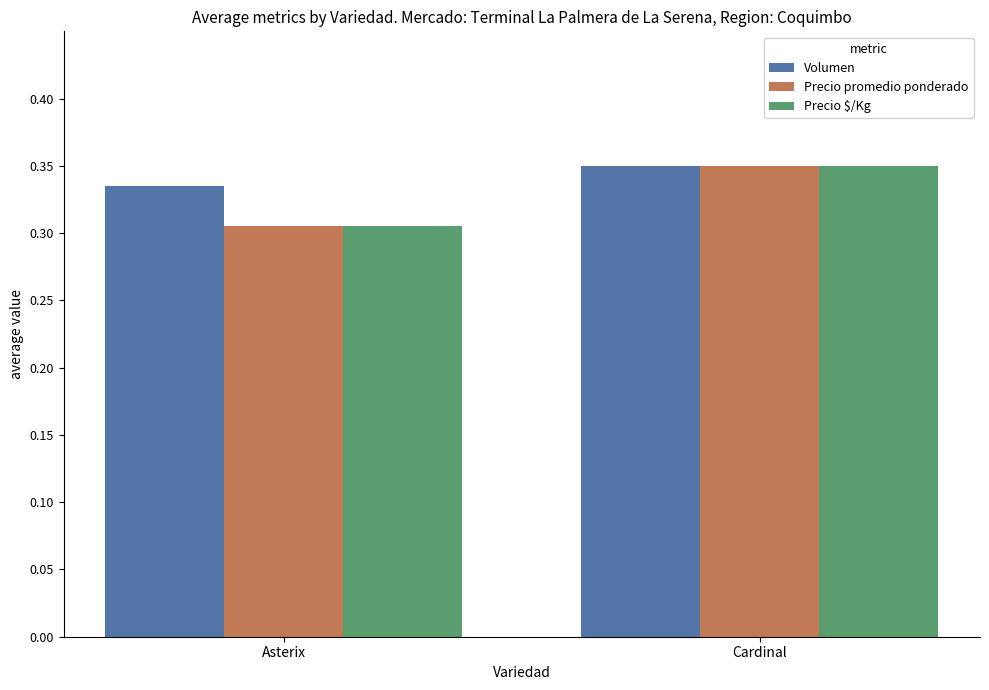

What is the label of the 1st bar from the right?

Cardinal